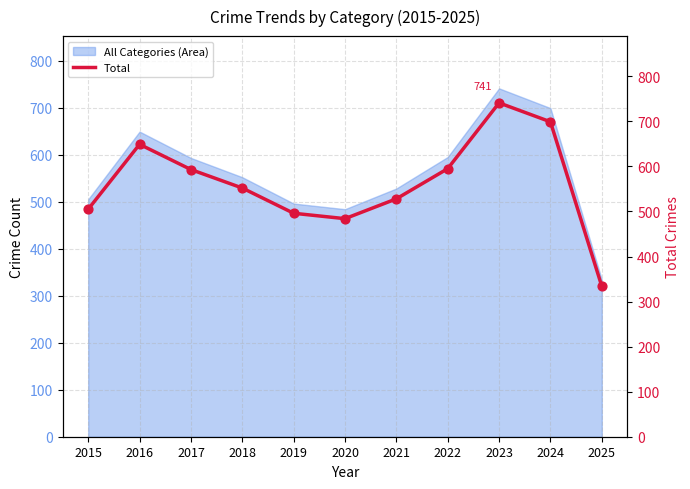

What is the change in value from 2019 to 2024?

+203